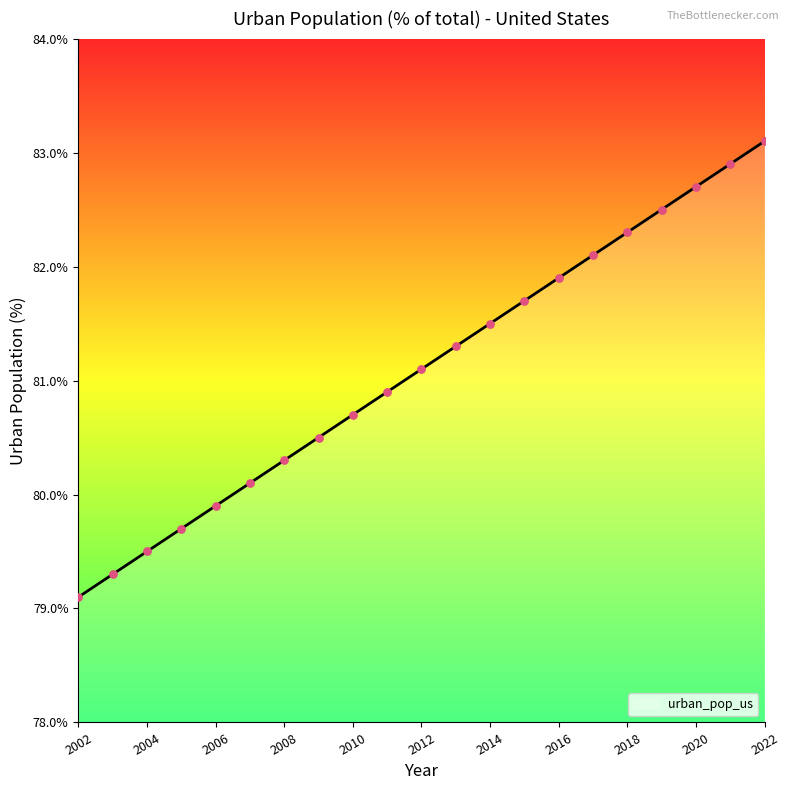

What is the ratio of the value at 2008 to the value at 2012?

1.0